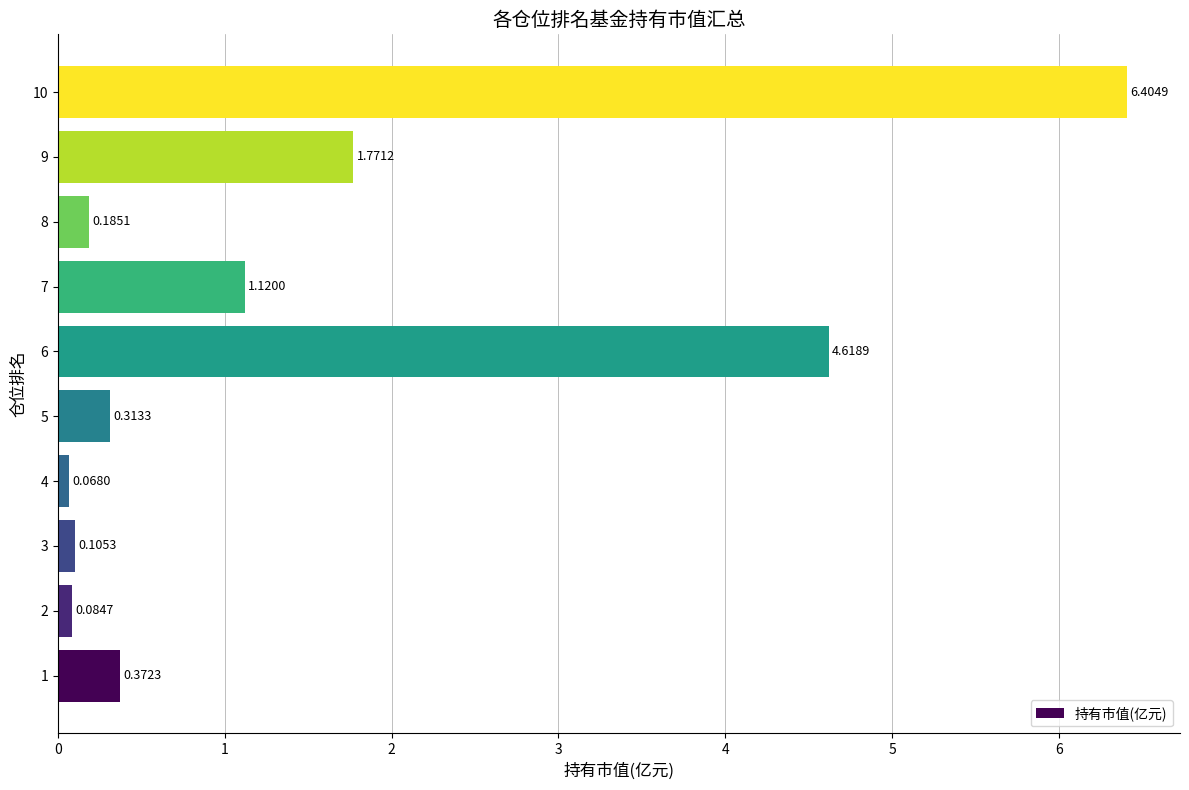

Rank the categories by value from lowest to highest.

4, 2, 3, 8, 5, 1, 7, 9, 6, 10